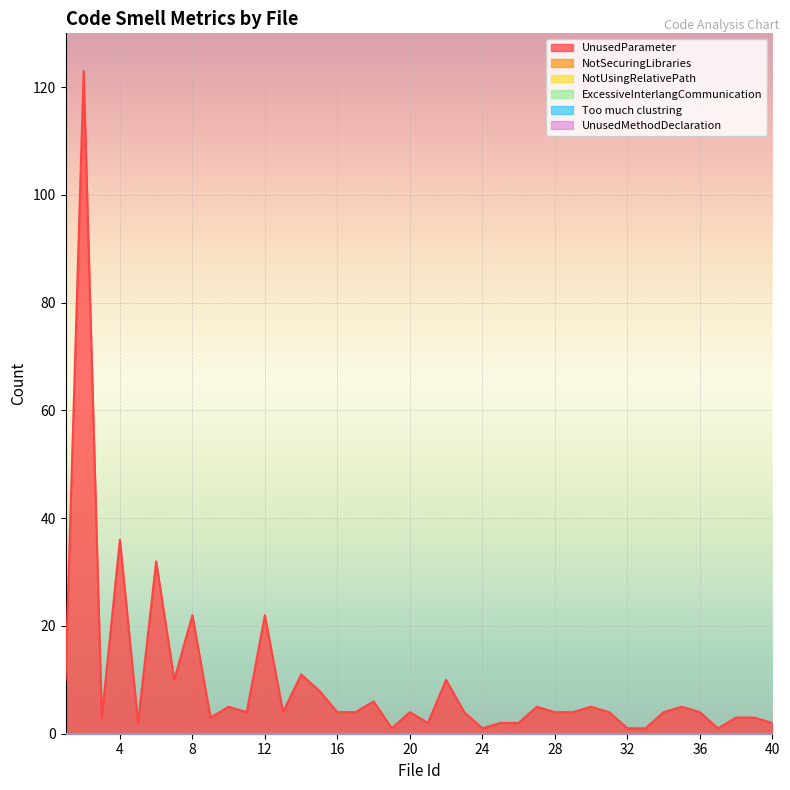

At which label does ExcessiveInterlangCommunication reach its minimum?

1